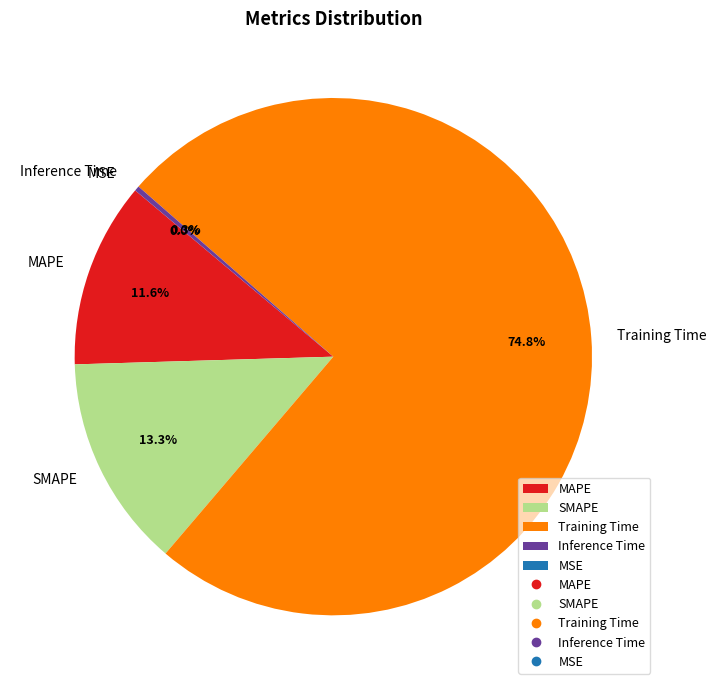

True or false: SMAPE accounts for 13% of the total.

True